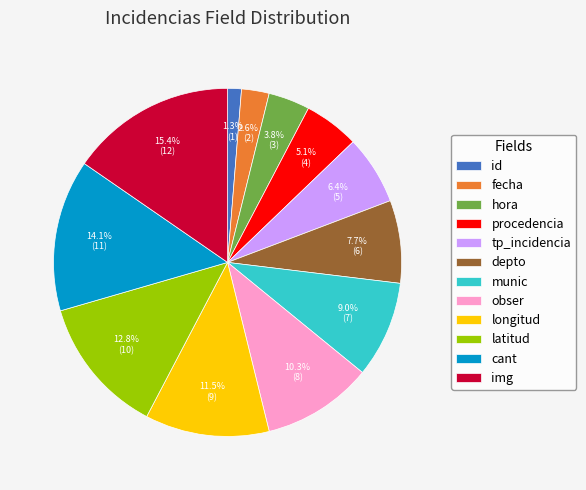

Is there any slice that represents more than half of the pie?

No